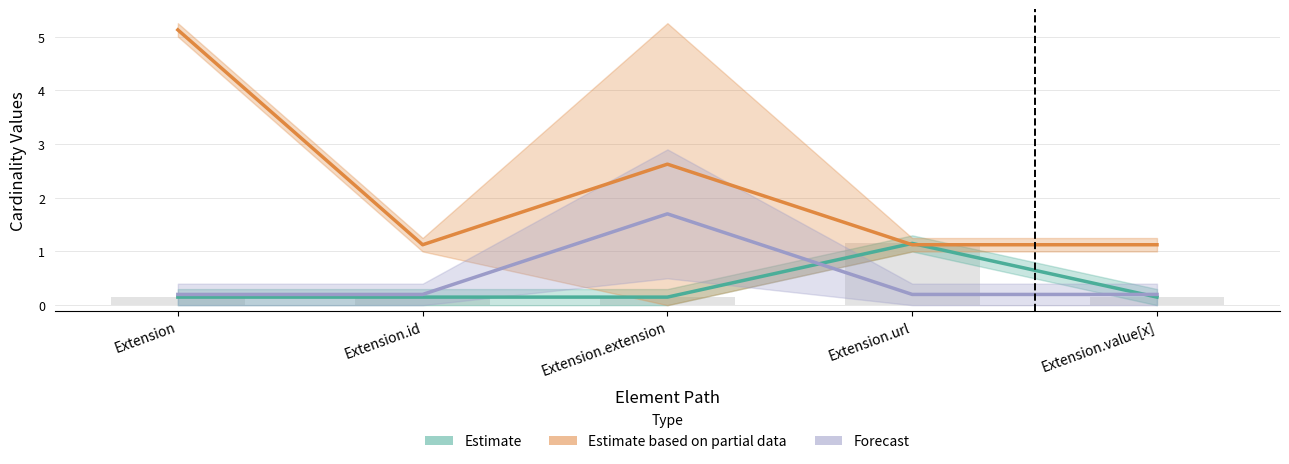

Does the chart contain any negative values?

No